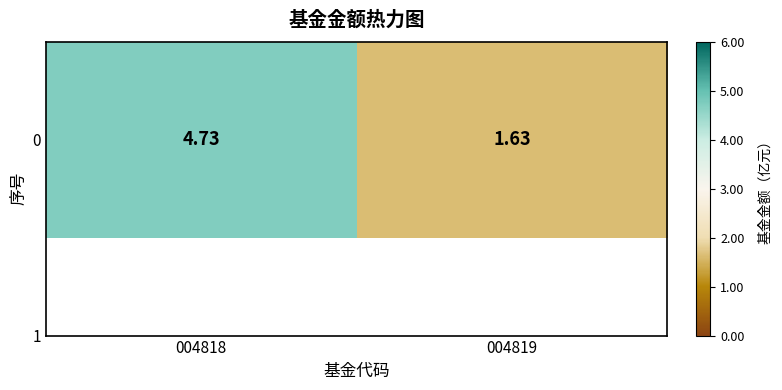

What is the change in value from 004818 to 004819?

-3.1